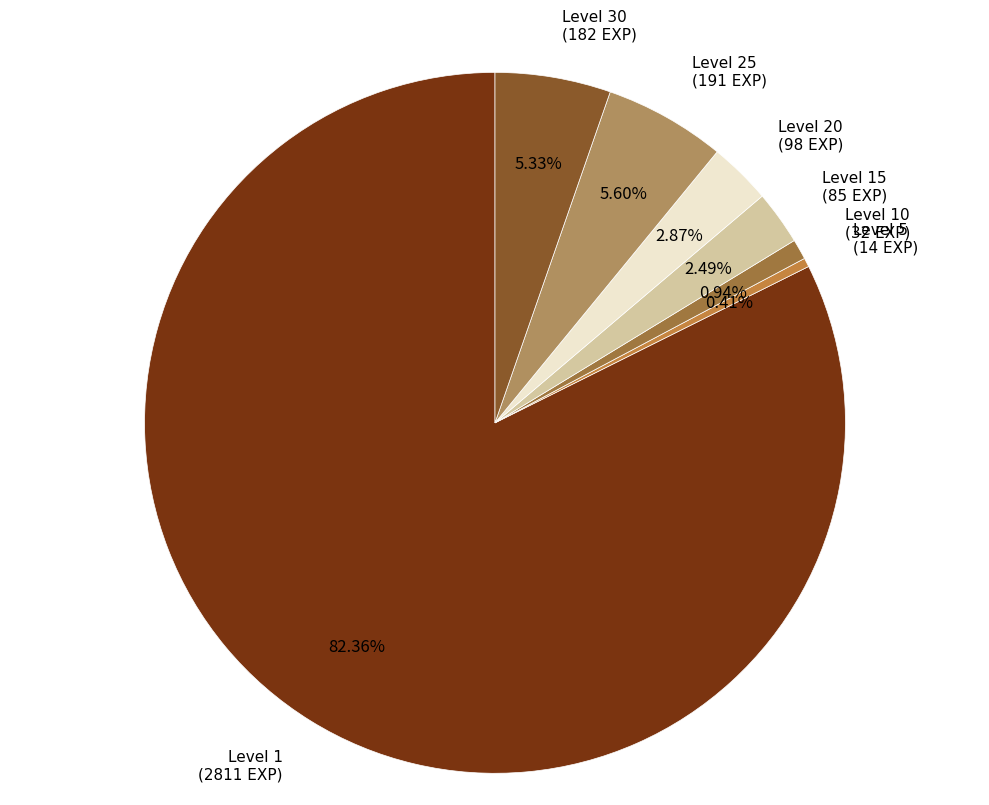

Is the sum of Level 30 and Level 10 greater than half?

No